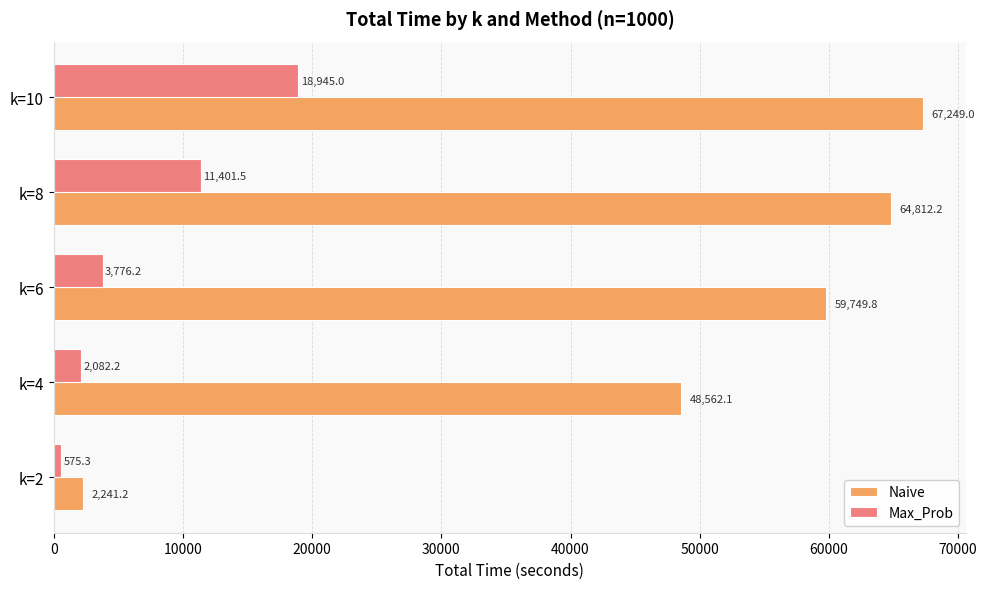

Rank the series at k=10 from lowest to highest value.

Max_Prob, Naive